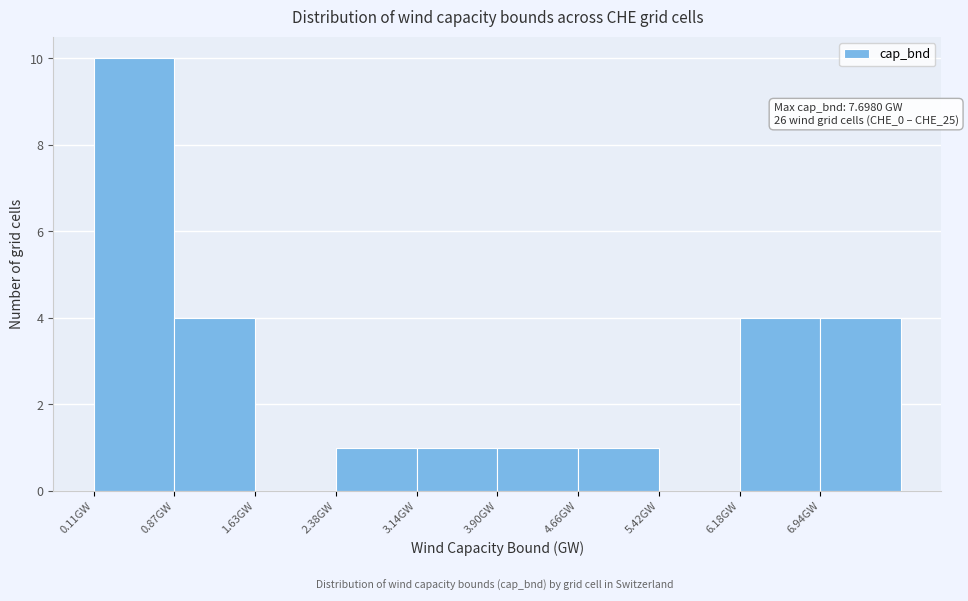

Which range on the x-axis has the tallest bar?

0.1 to 0.9